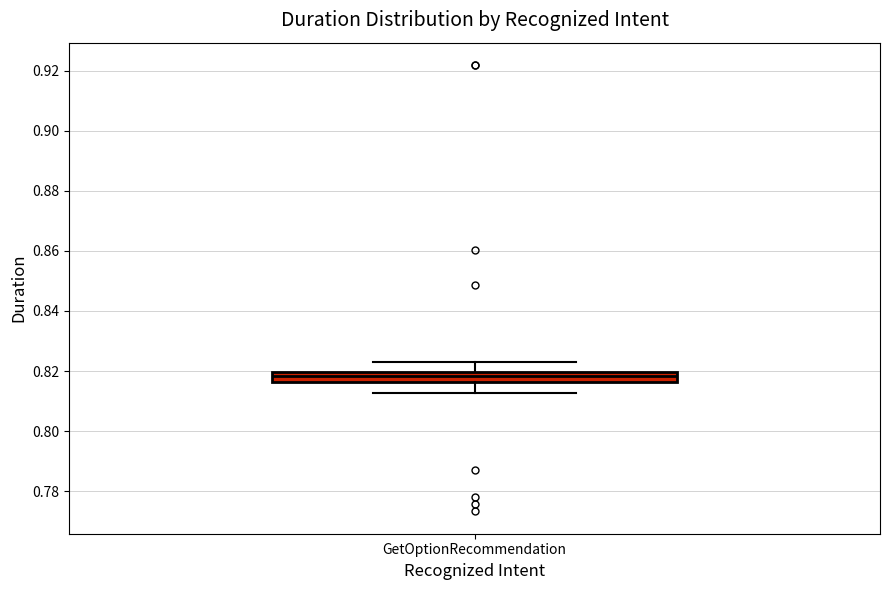

Where does the lower whisker of the box for GetOptionRecommendation end on the y-axis? The values are not printed on the chart, so give them approximately, as read against the axis.

0.812